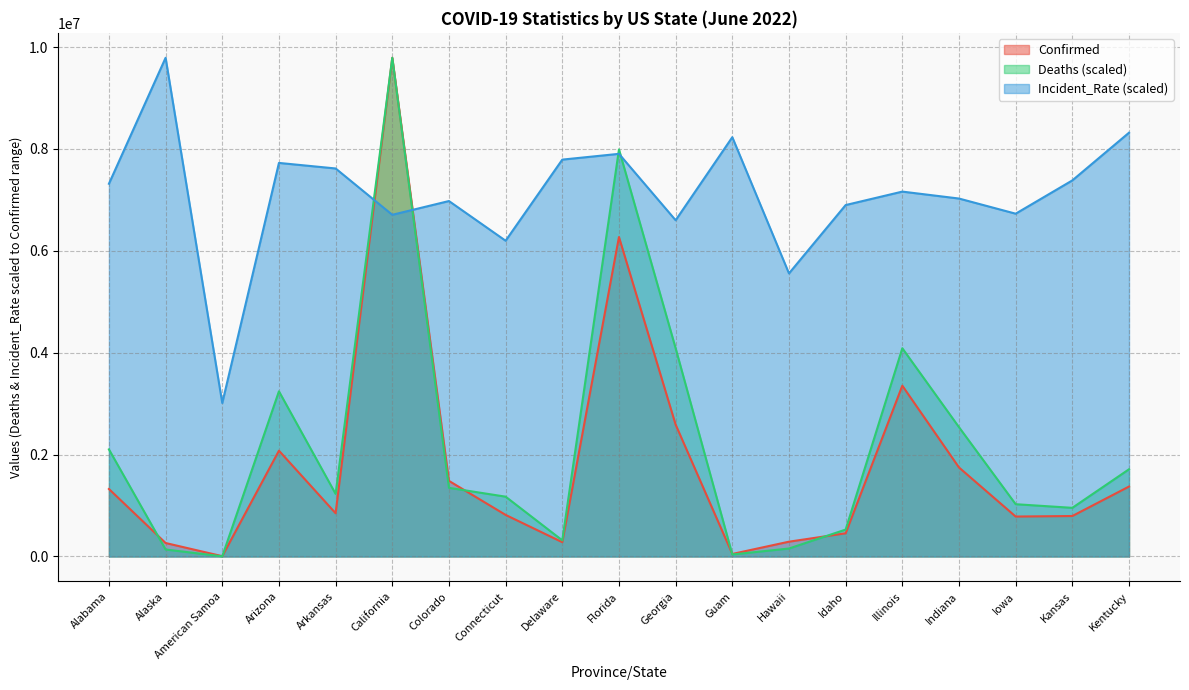

Which series ends up on top after the final intersection of Deaths and Confirmed?

Deaths